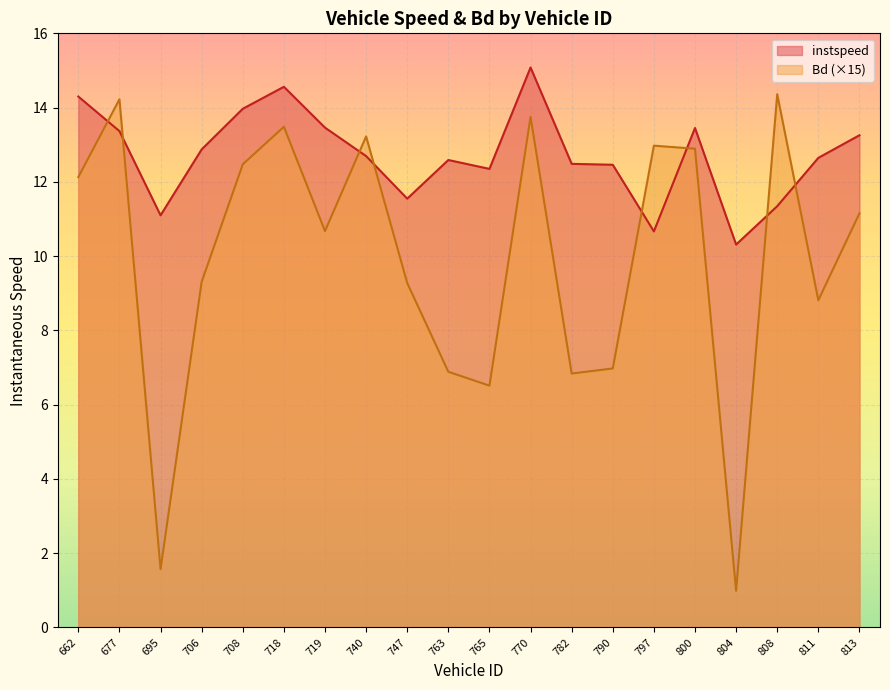

At which label does Bd first exceed 11?

662.0